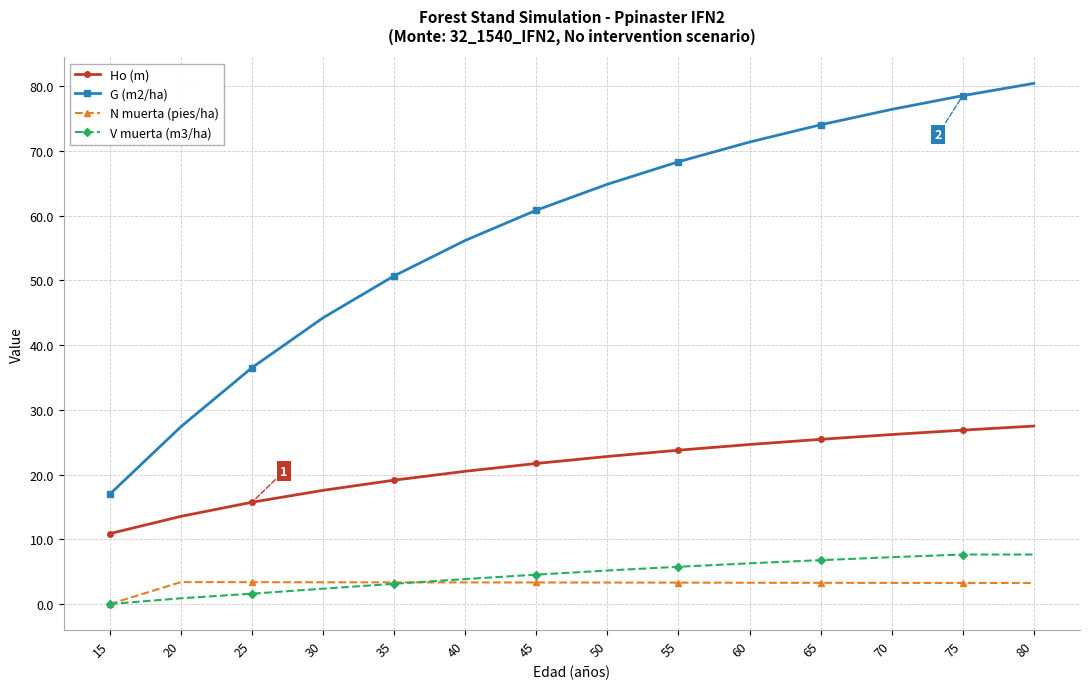

Where does the V muerta (m3/ha) series first go above 5?

50